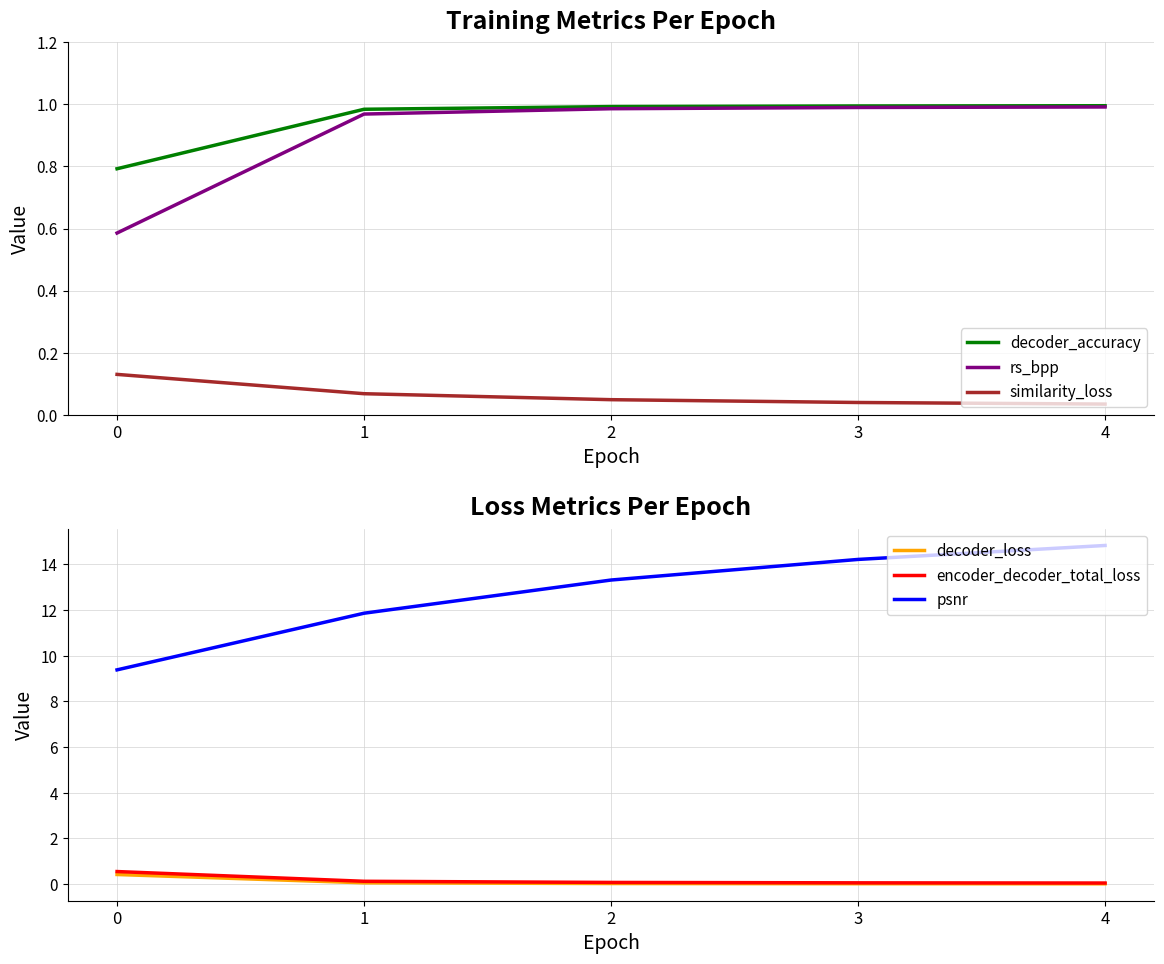

What is the average value of the psnr series?

12.7